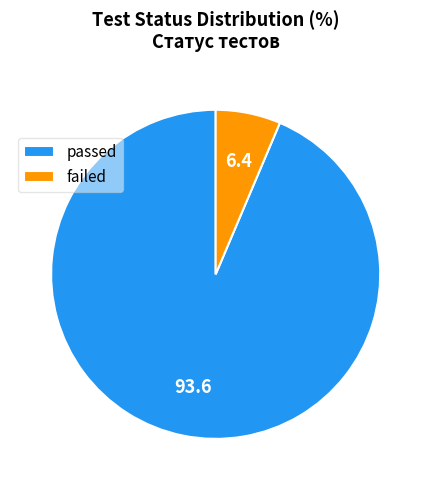

Which has a higher value, passed or failed?

passed